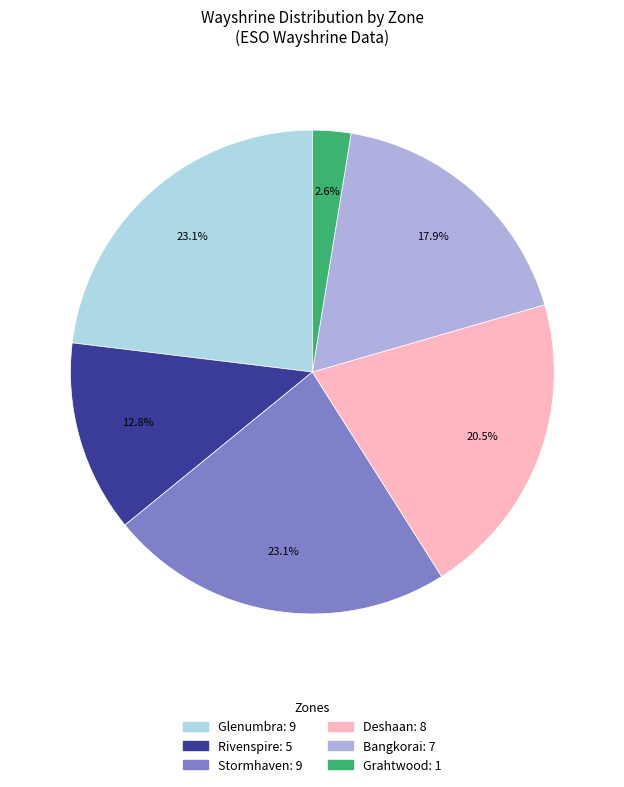

Does any single category account for the majority?

No